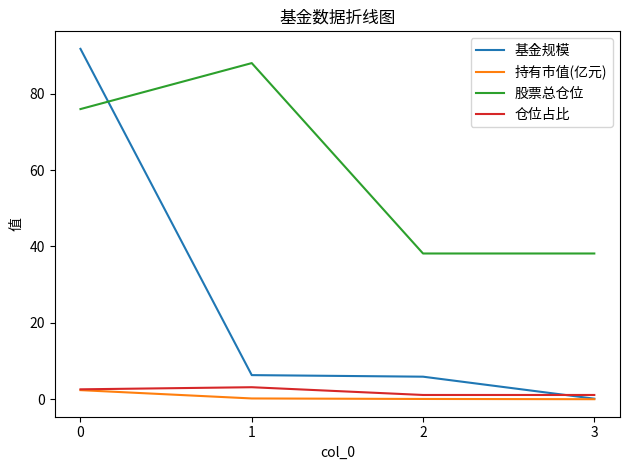

What is the difference between the maximum and second lowest values in the 股票总仓位 series?

49.9